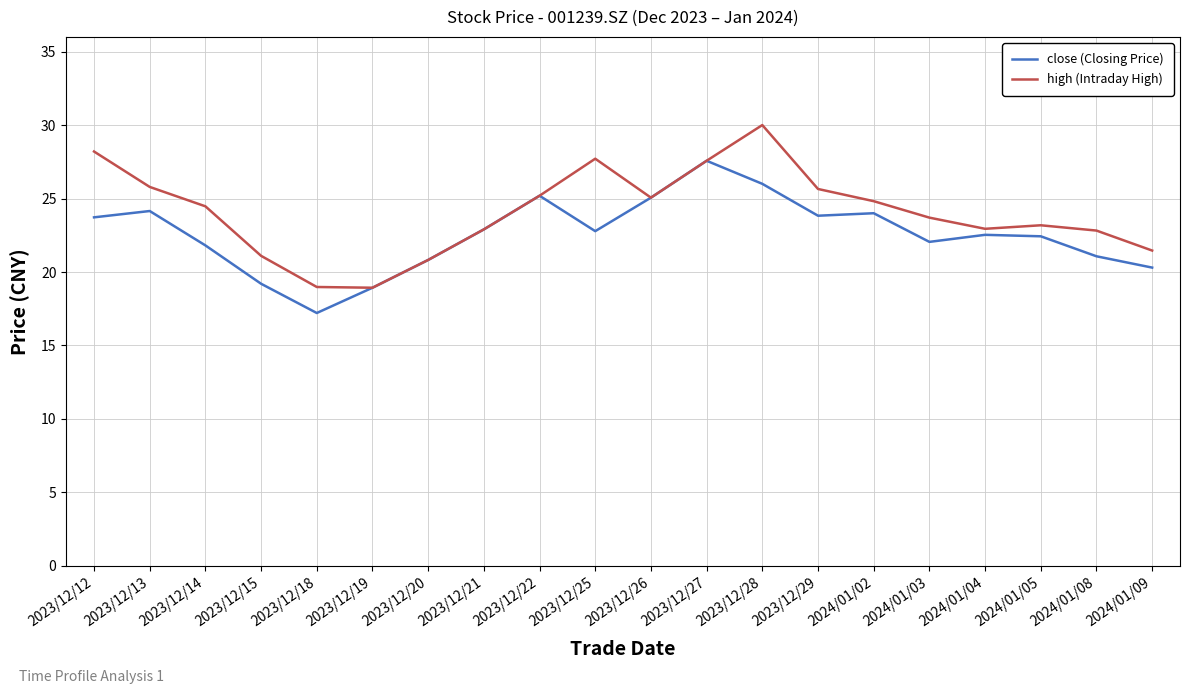

What is the minimum value shown in the chart?

17.2